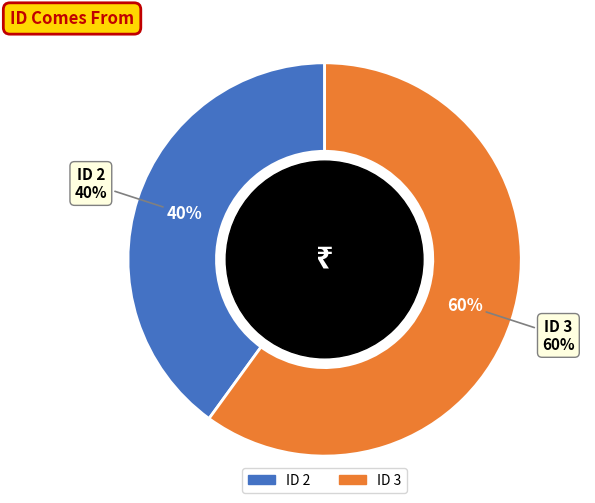

Does 3 represent more than half of the total?

Yes